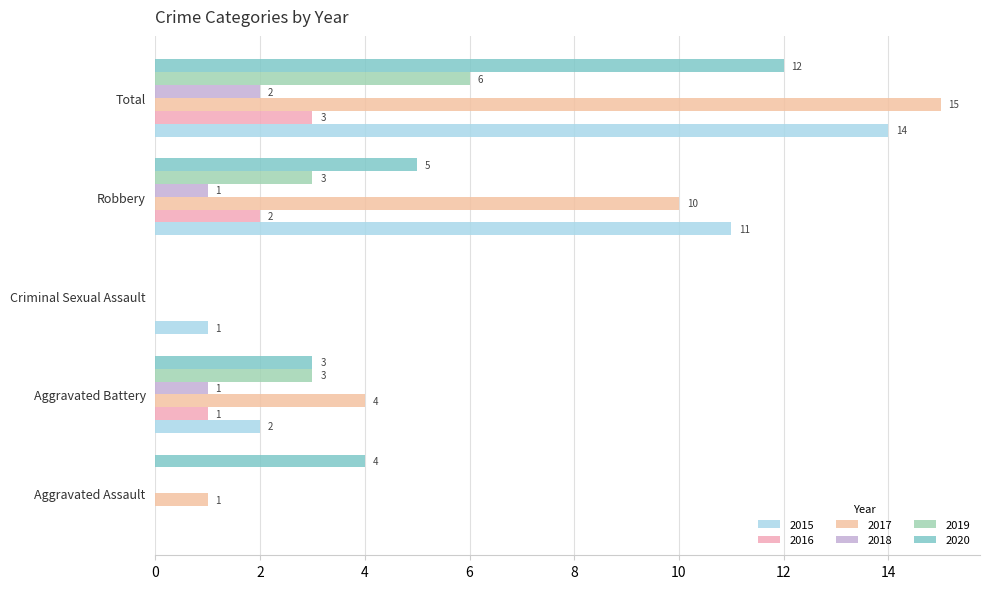

What is the total value across all series at Aggravated Assault?

5